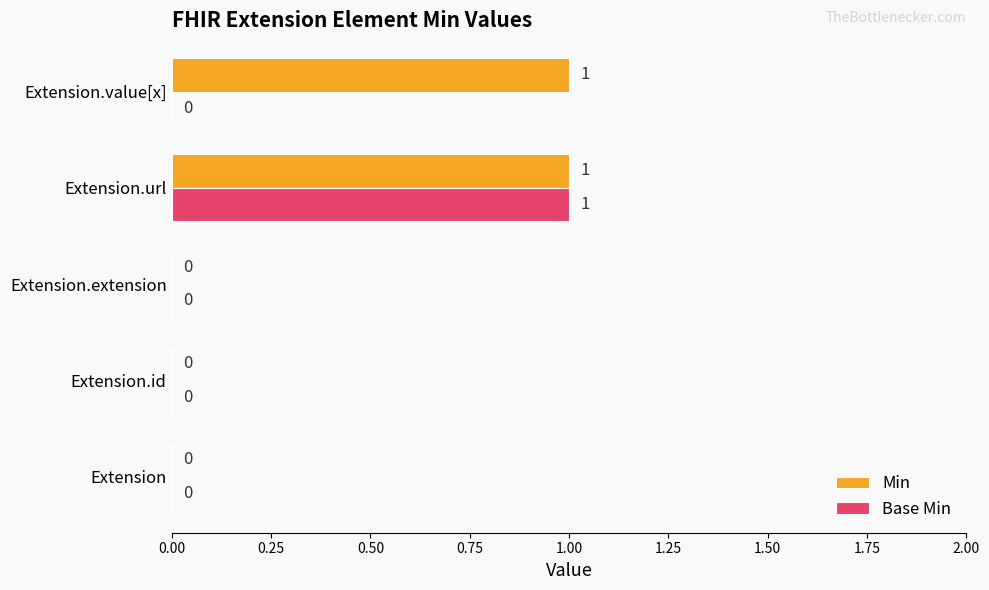

At which category is the sum across all series the highest?

Extension.url